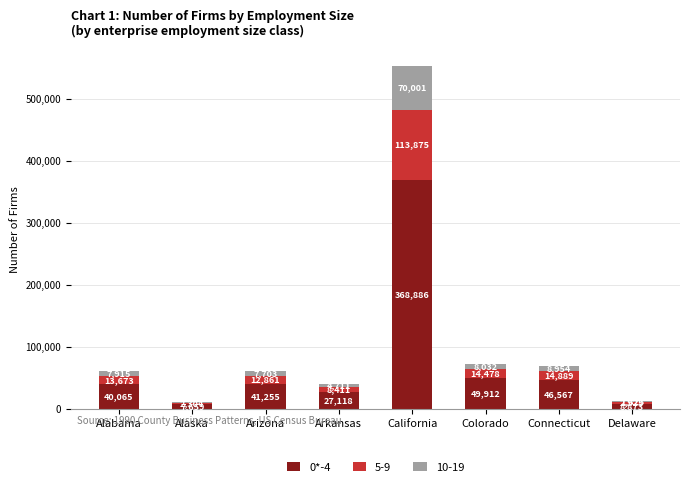

What is the approximate value of 0*-4 at Connecticut?

46567